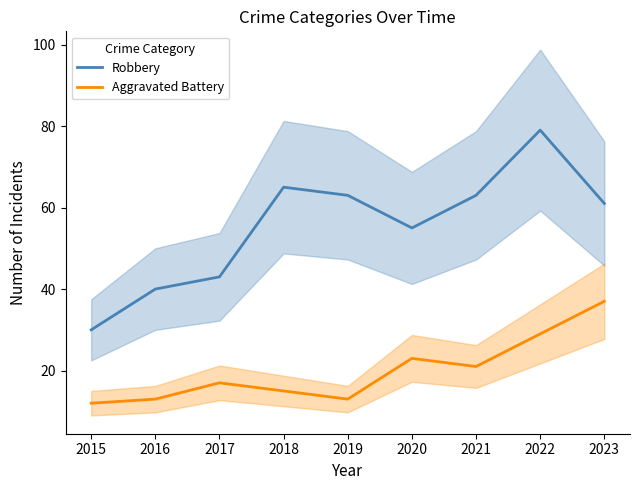

Is this an area chart (filled region under the line)?

No